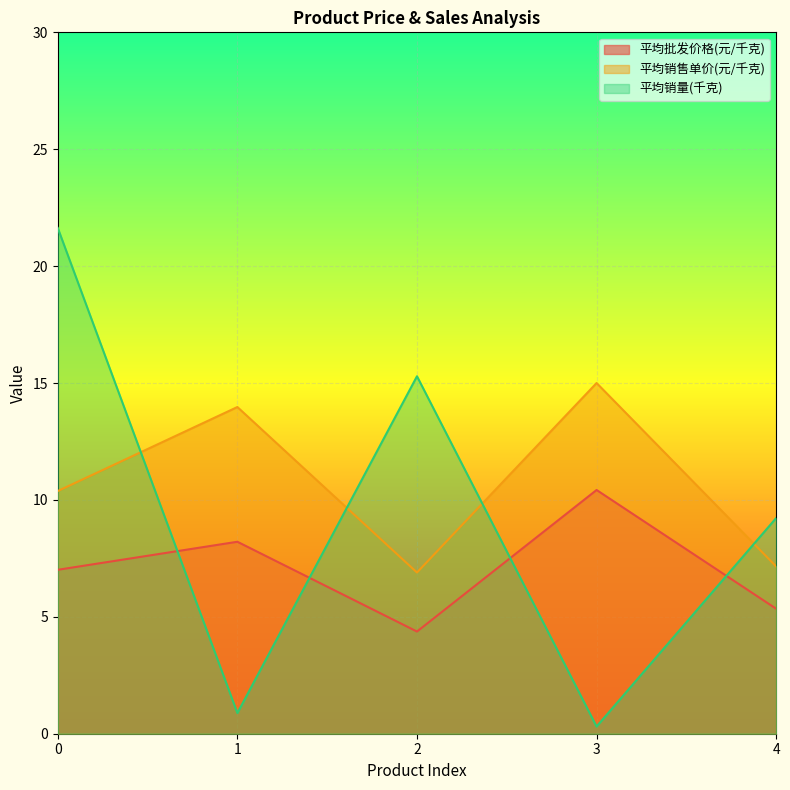

What is the sum of all 平均批发价格(元/千克) values?

35.4